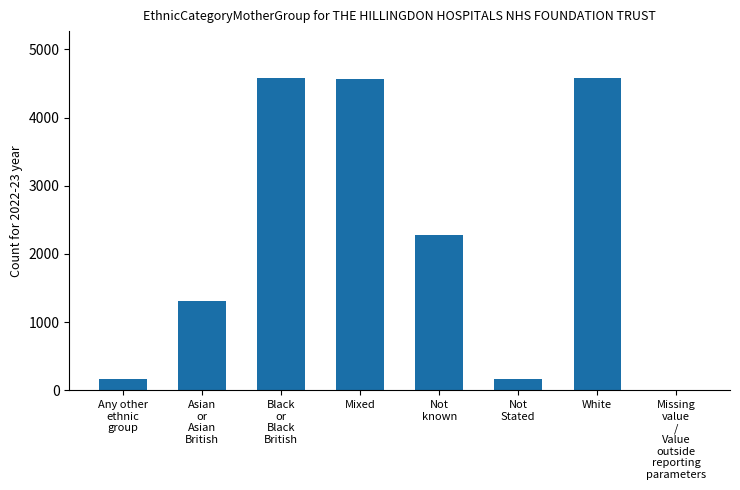

What is the sum of all values?

17633